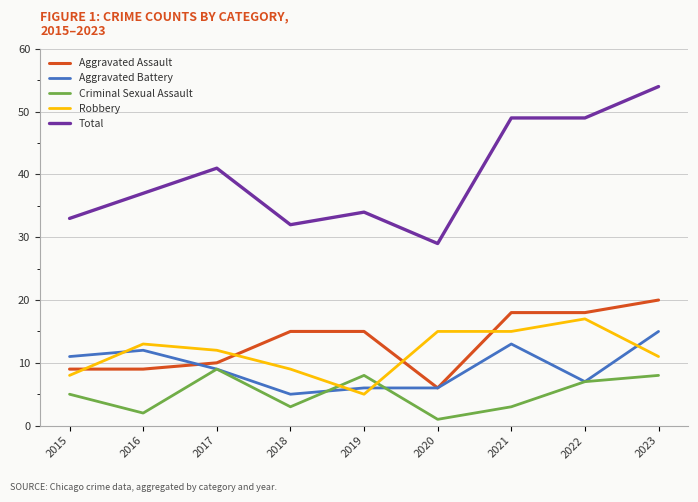

True or false: Total has a value of 49 at 2022.

True